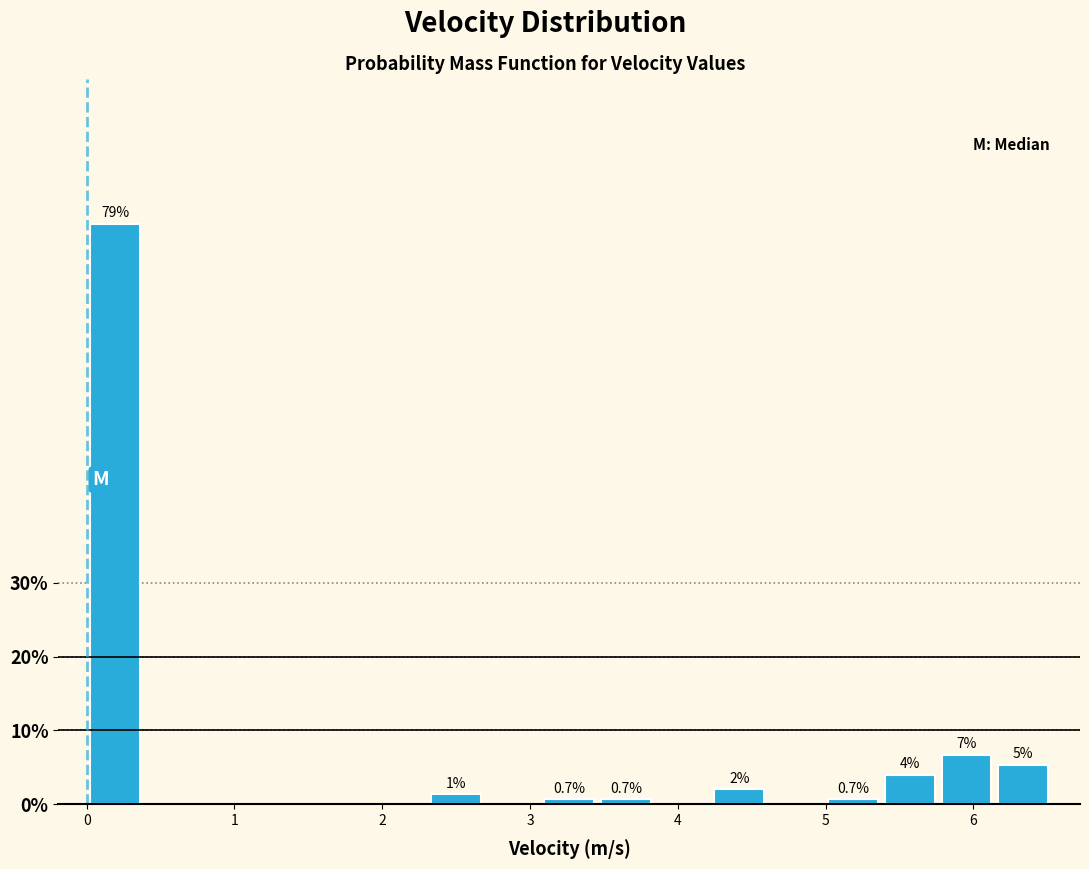

Read against the x-axis, roughly where is the centre of the tallest bar?

0.2